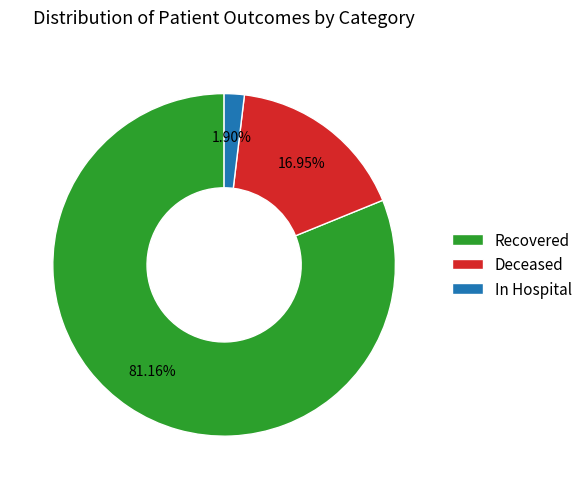

How many segments does this pie chart have?

3